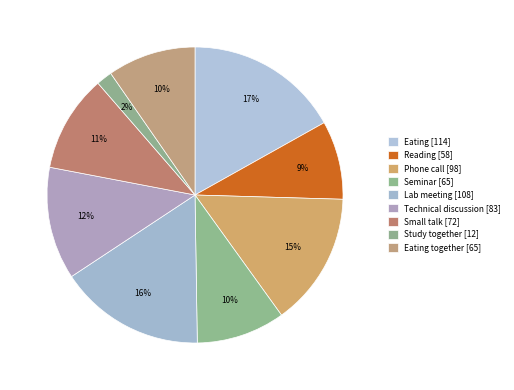

Count the number of slices in the pie.

9